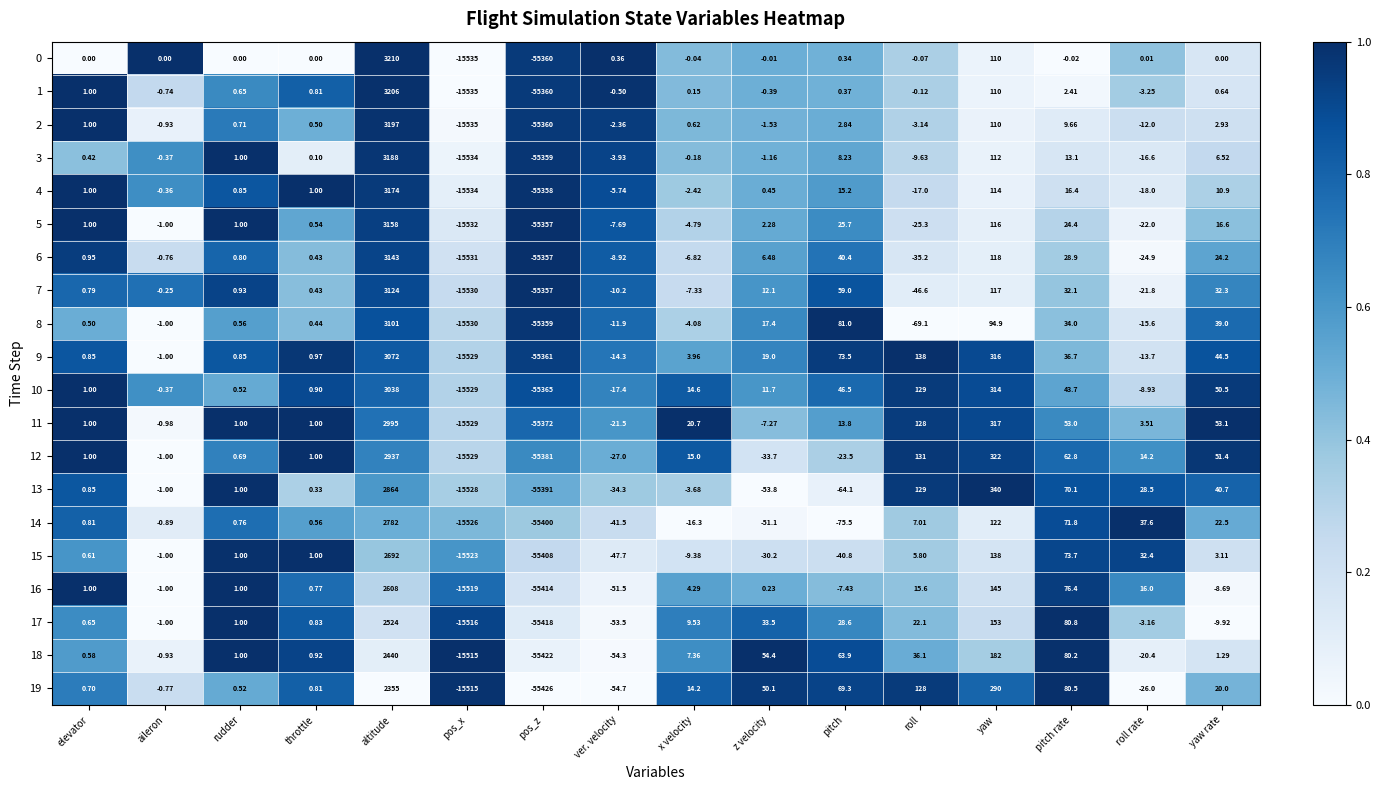

At which label is 3 closest to -26085?

pos_x